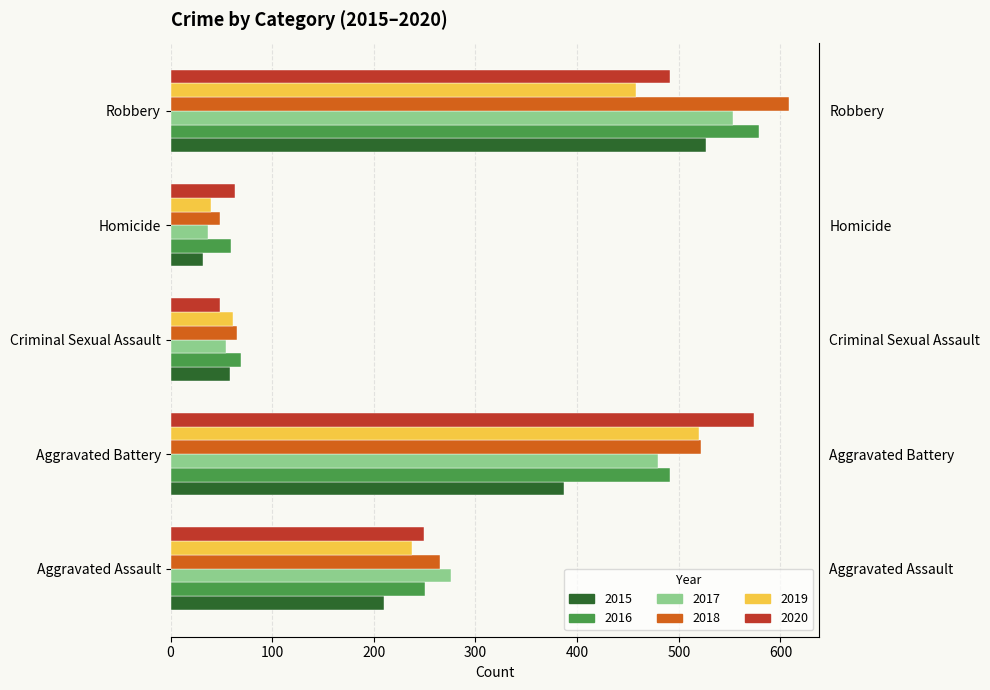

At which category is the sum across all series the highest?

Robbery